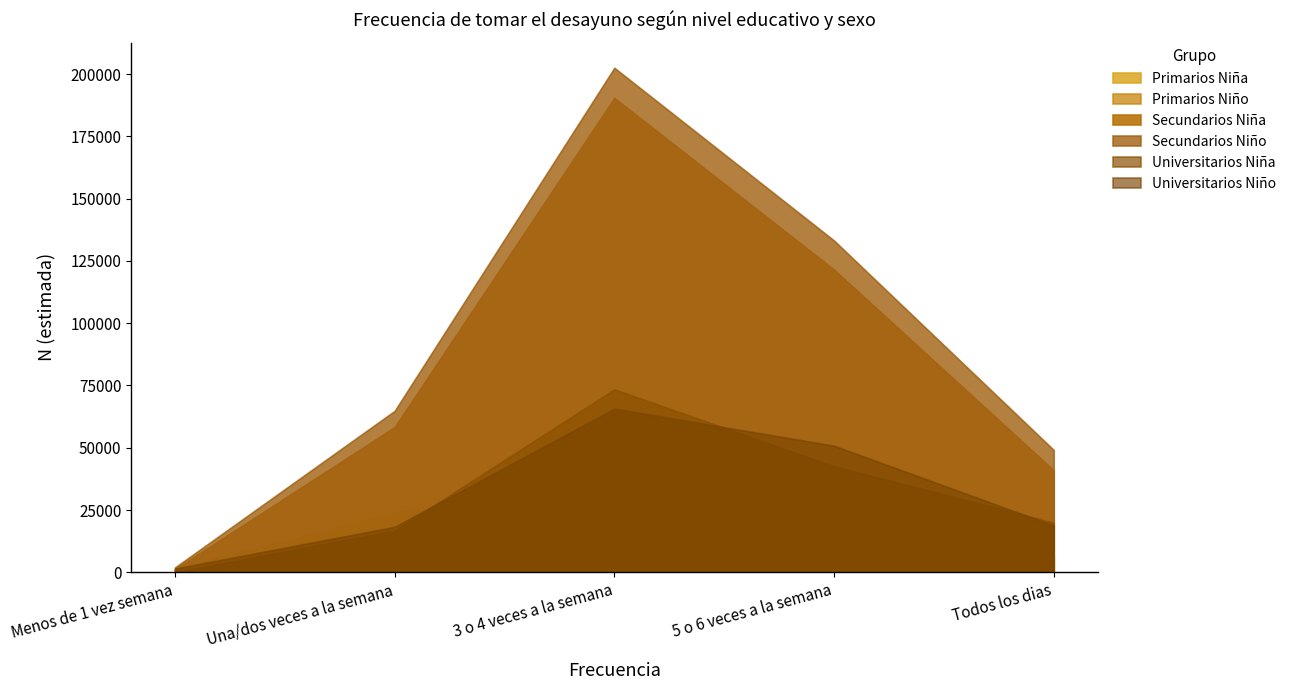

At which category does the chart reach its minimum across all series?

Menos de 1 vez semana